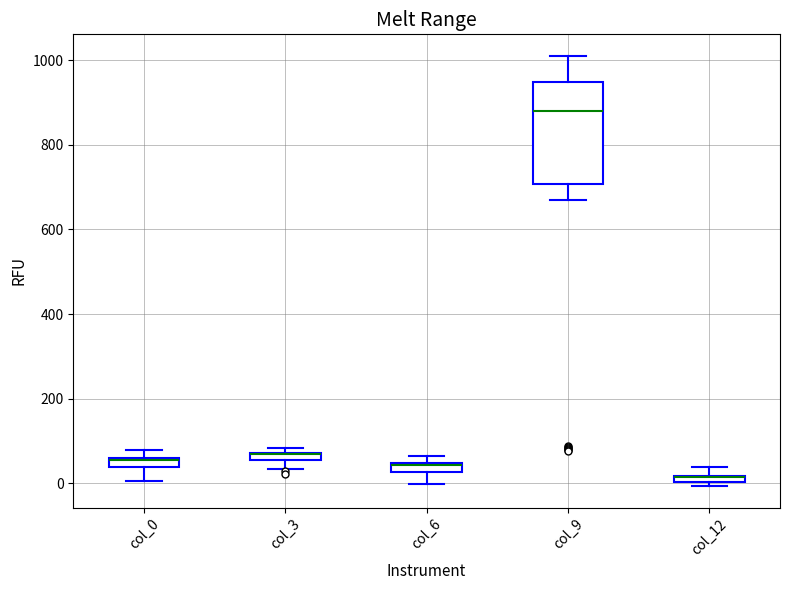

Where is the upper edge of the box for col_0 on the y-axis? The values are not printed on the chart, so give them approximately, as read against the axis.

60